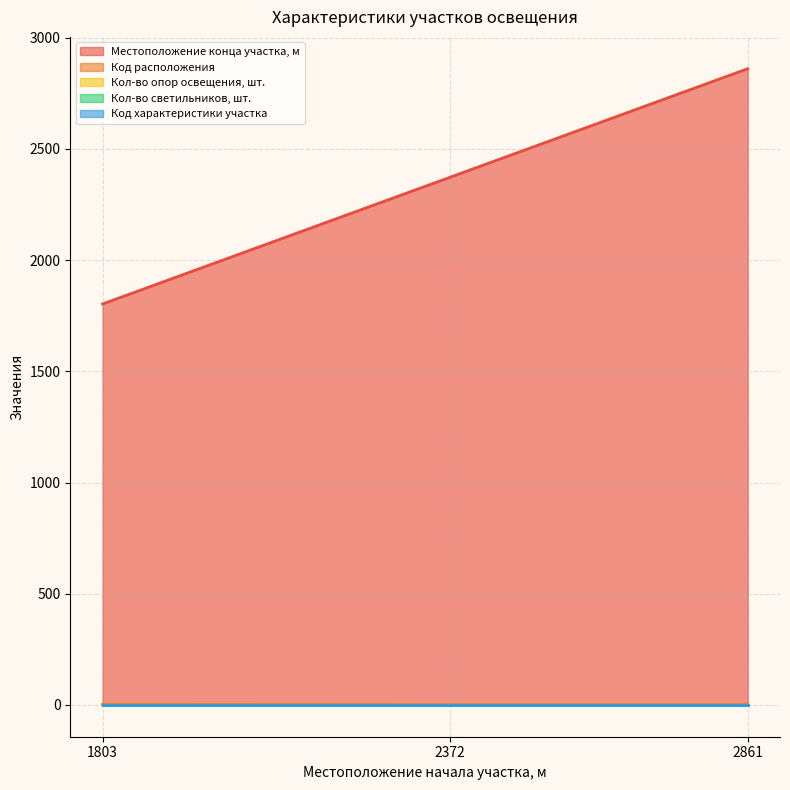

What is the value of the Код расположения point at the 3rd from the left?

1